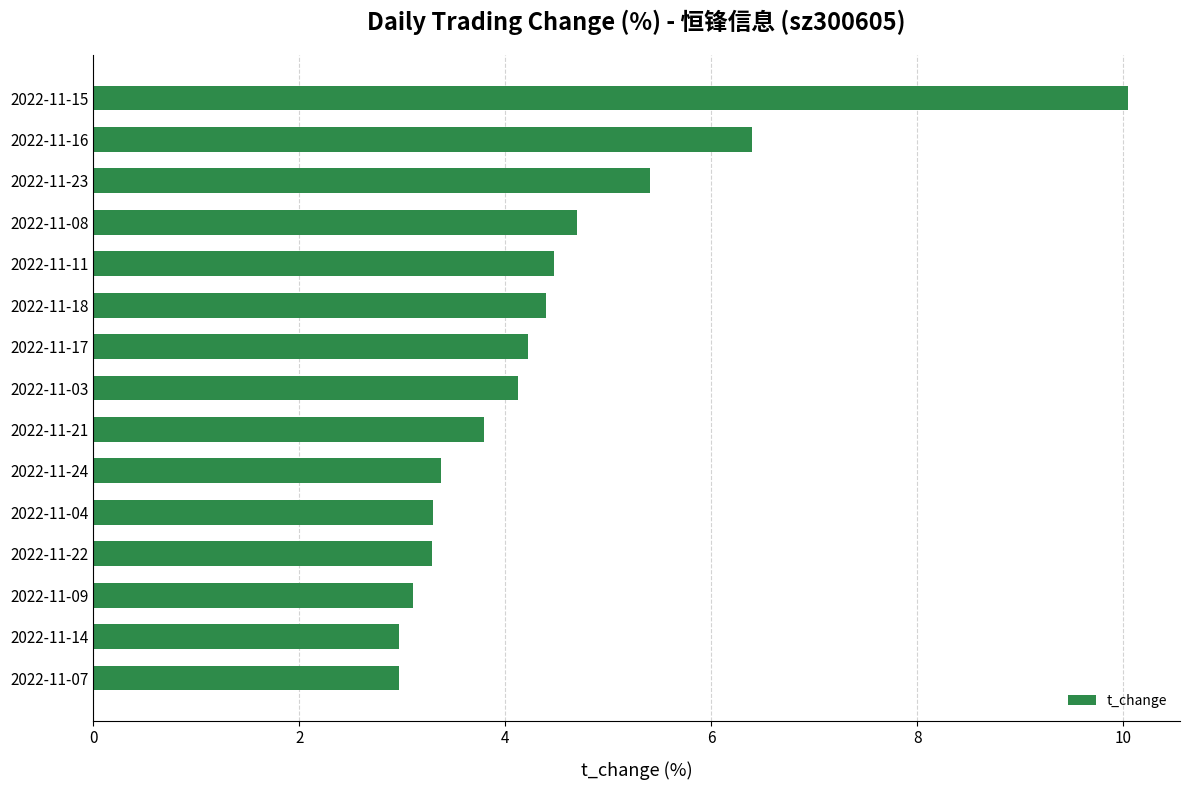

Between 2022-11-18 and 2022-11-15, which is larger?

2022-11-15